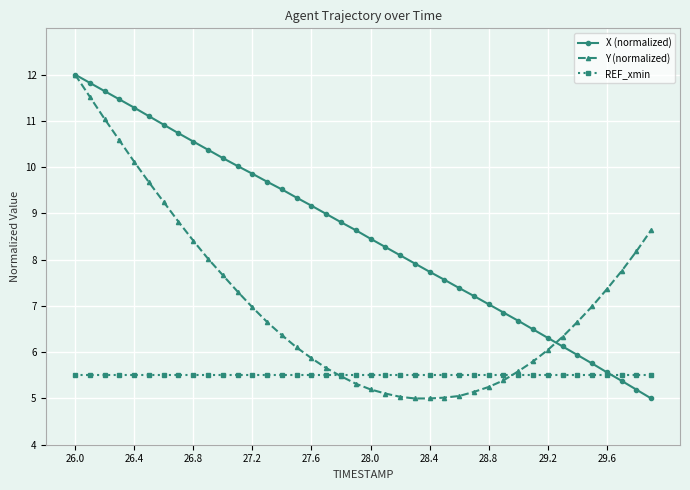

Rank the series by their average value, from highest to lowest.

X (normalized), Y (normalized), REF_xmin